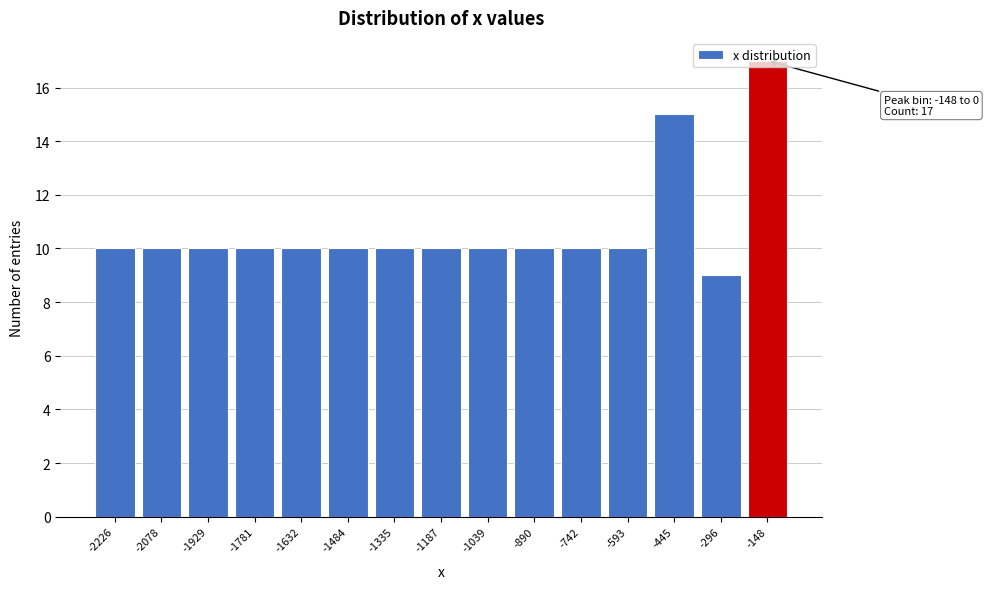

Approximately how many times larger is the value at -593 compared to -2226?

1.0